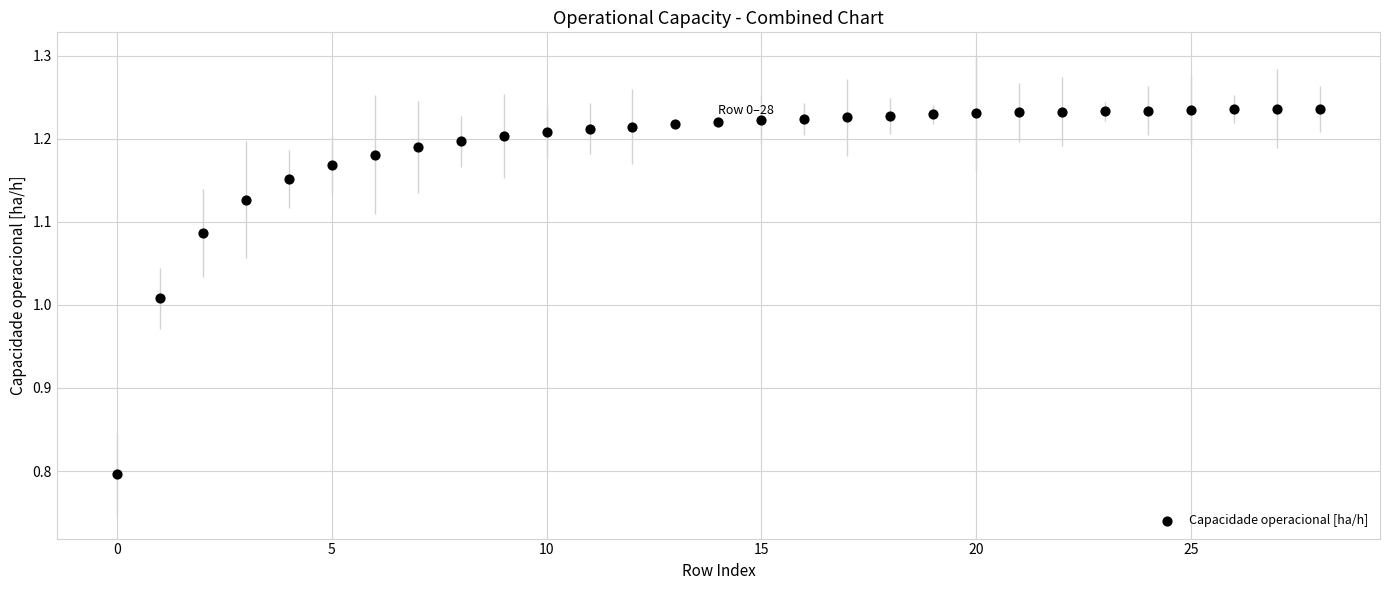

What is the range of Y values (max minus min)?

0.4